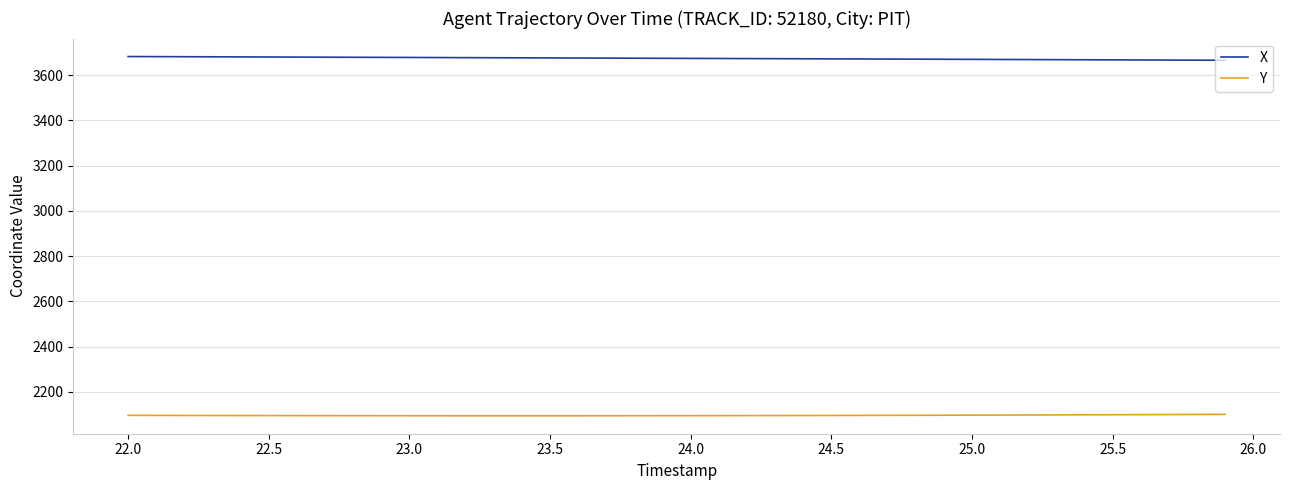

Which series has the largest total across all categories?

X